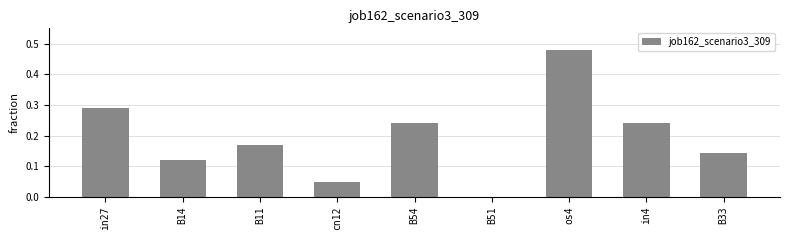

Is it true that the value at cn12 is 0.0?

True